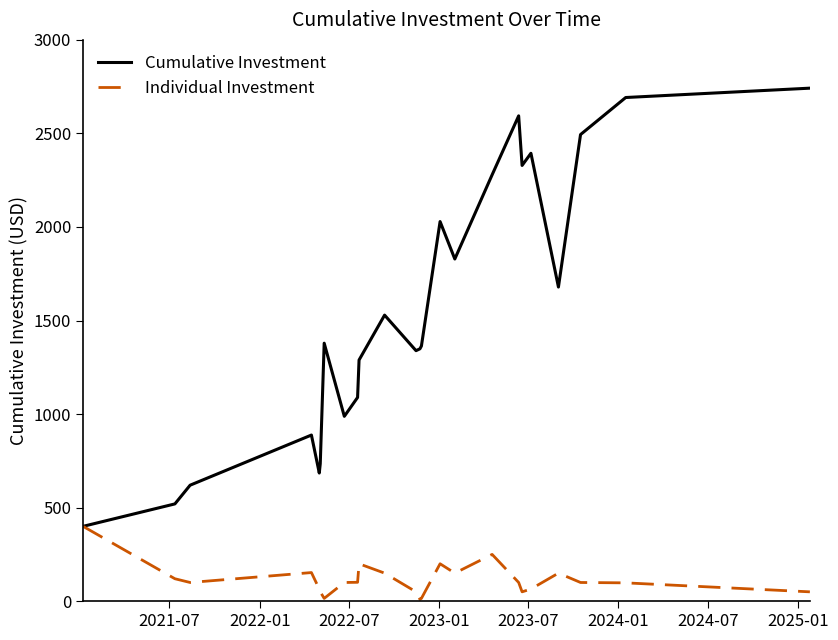

What is the smallest value displayed?

10